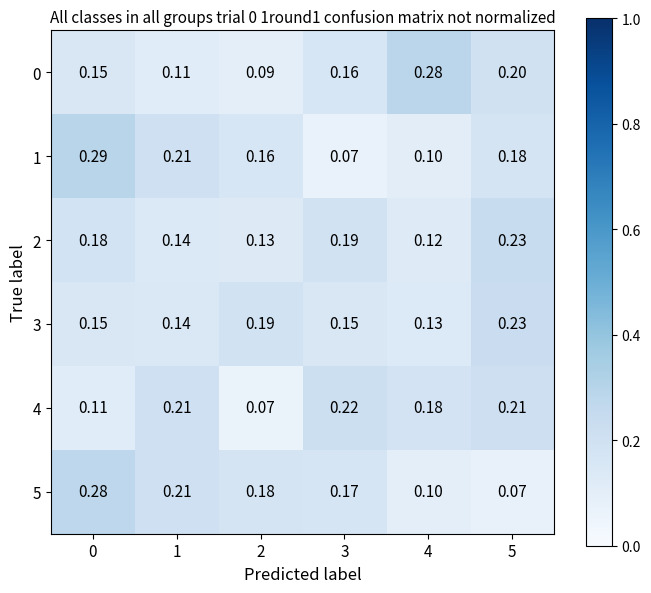

Is the value of 5 at 4 greater than the value of 3 at 0?

No